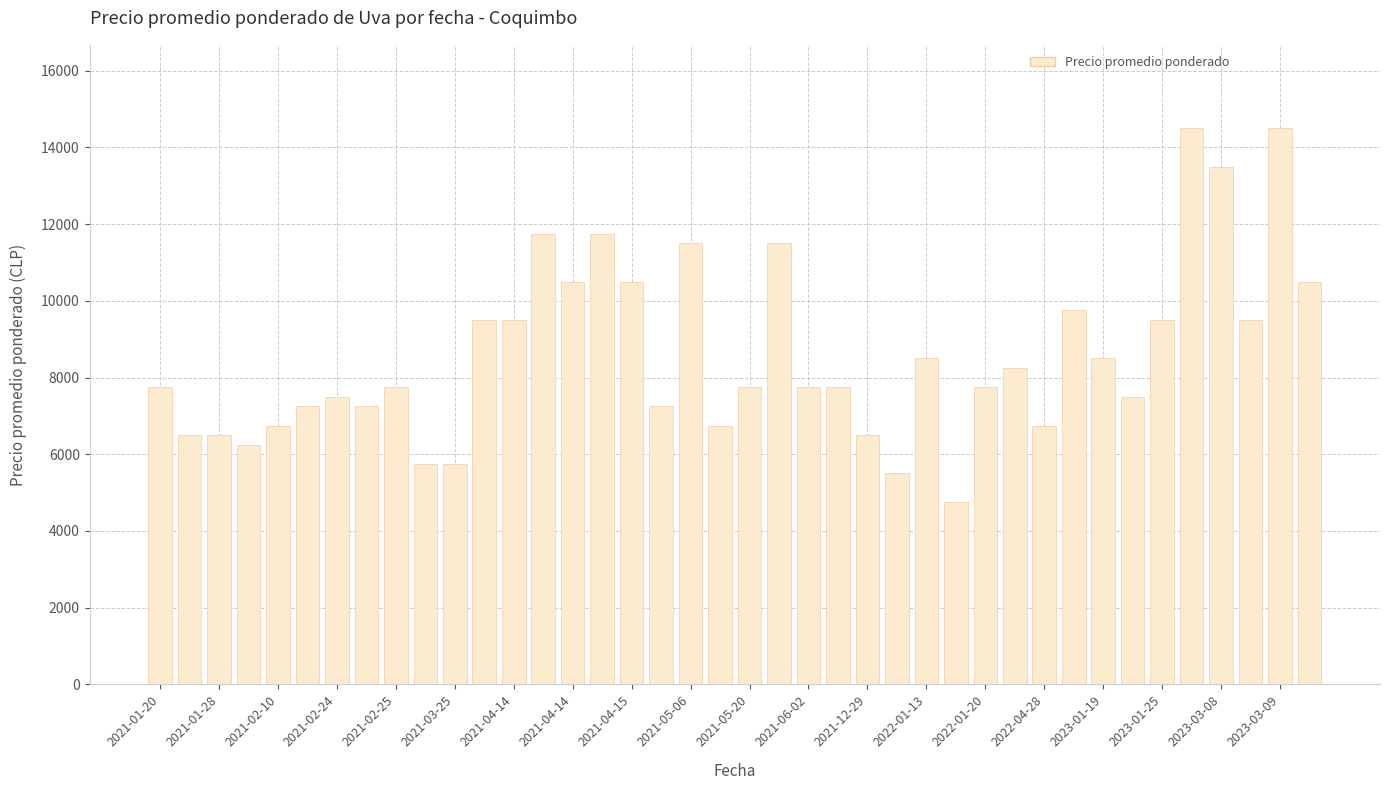

What is the greatest value displayed?

14500